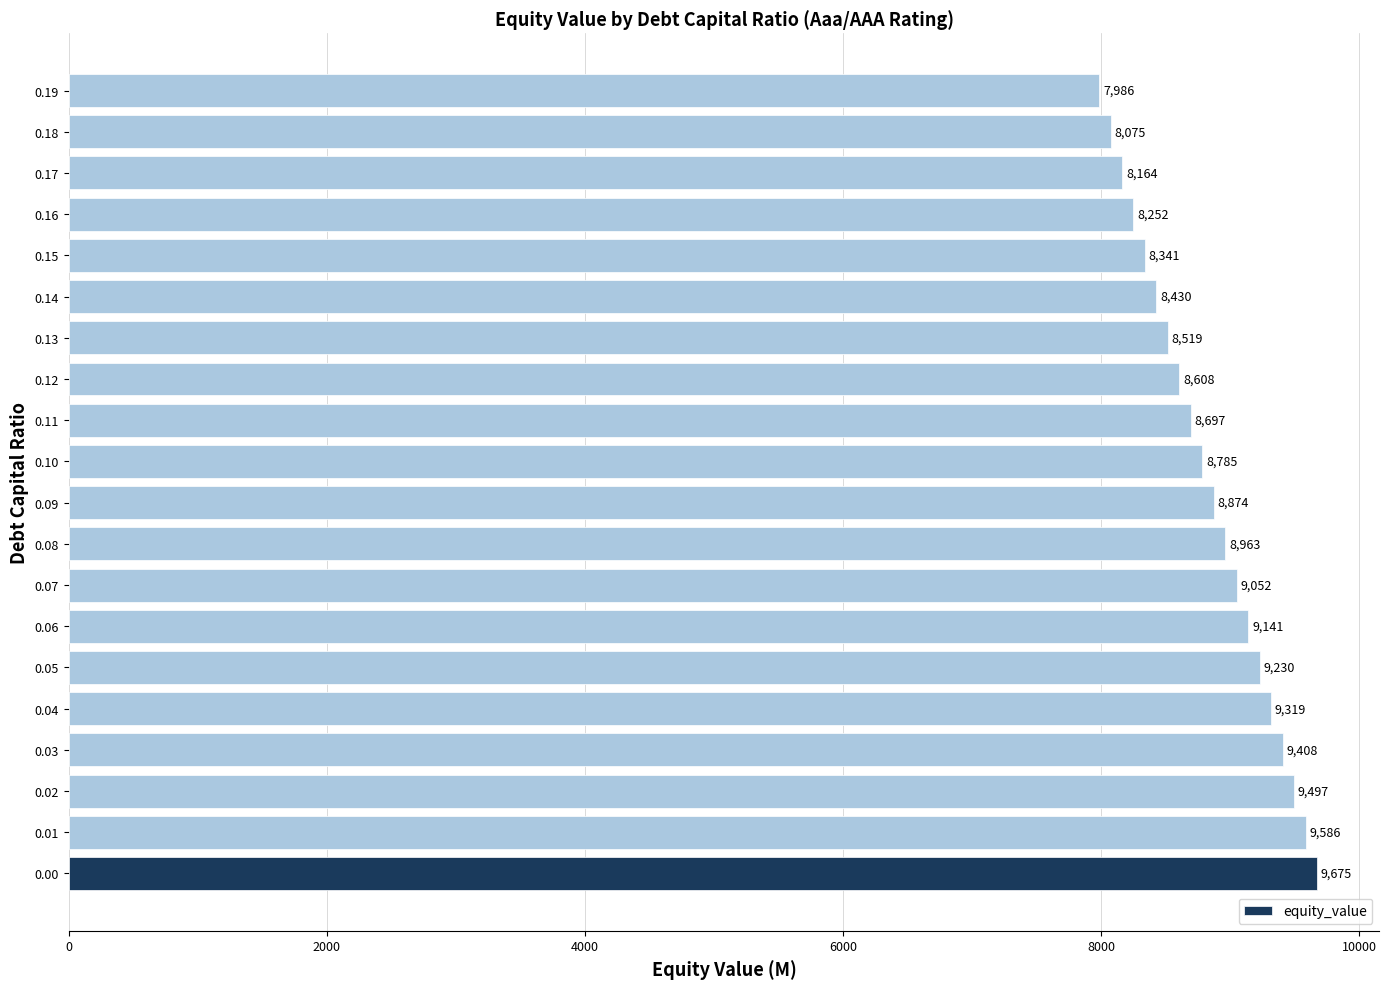

True or false: the data shows 5279.0 at 0.17.

False